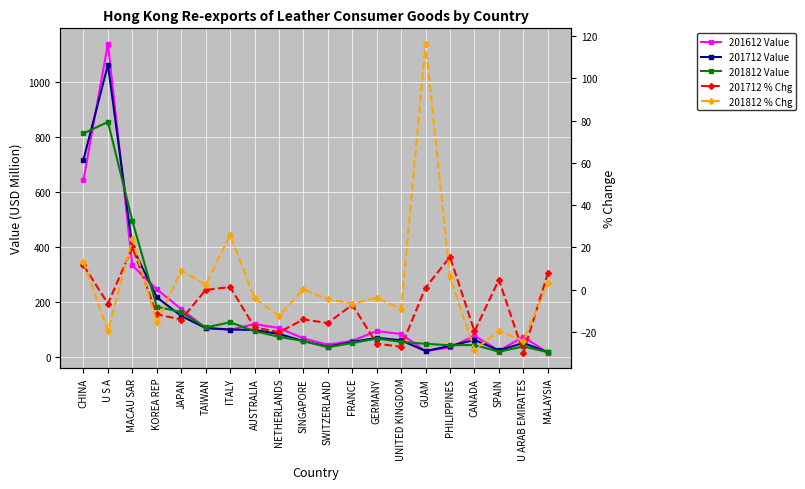

Where is 201712 Value nearest to the value 540?

MACAU SAR